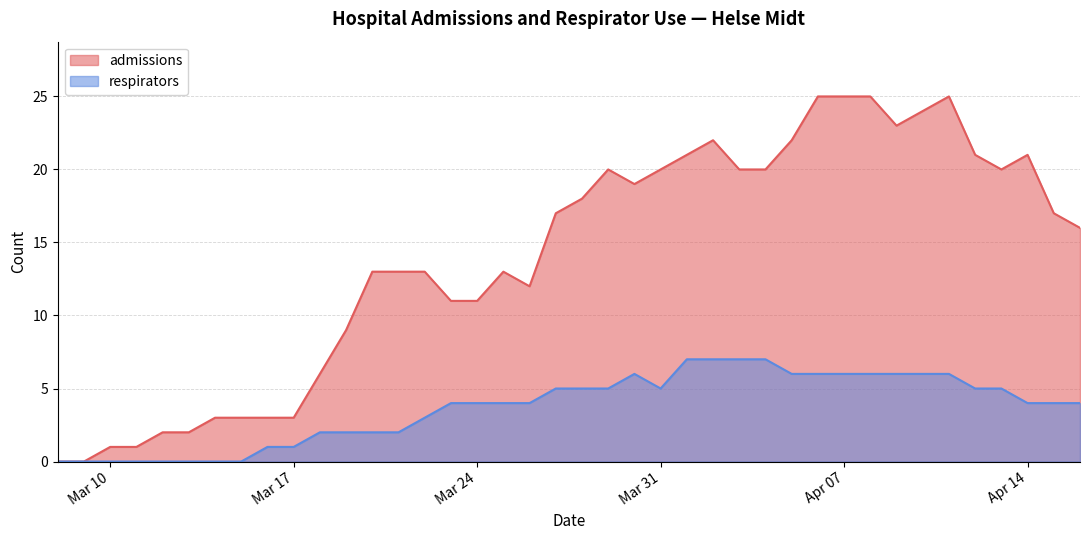

Which category has the highest value across all series?

2020-04-06